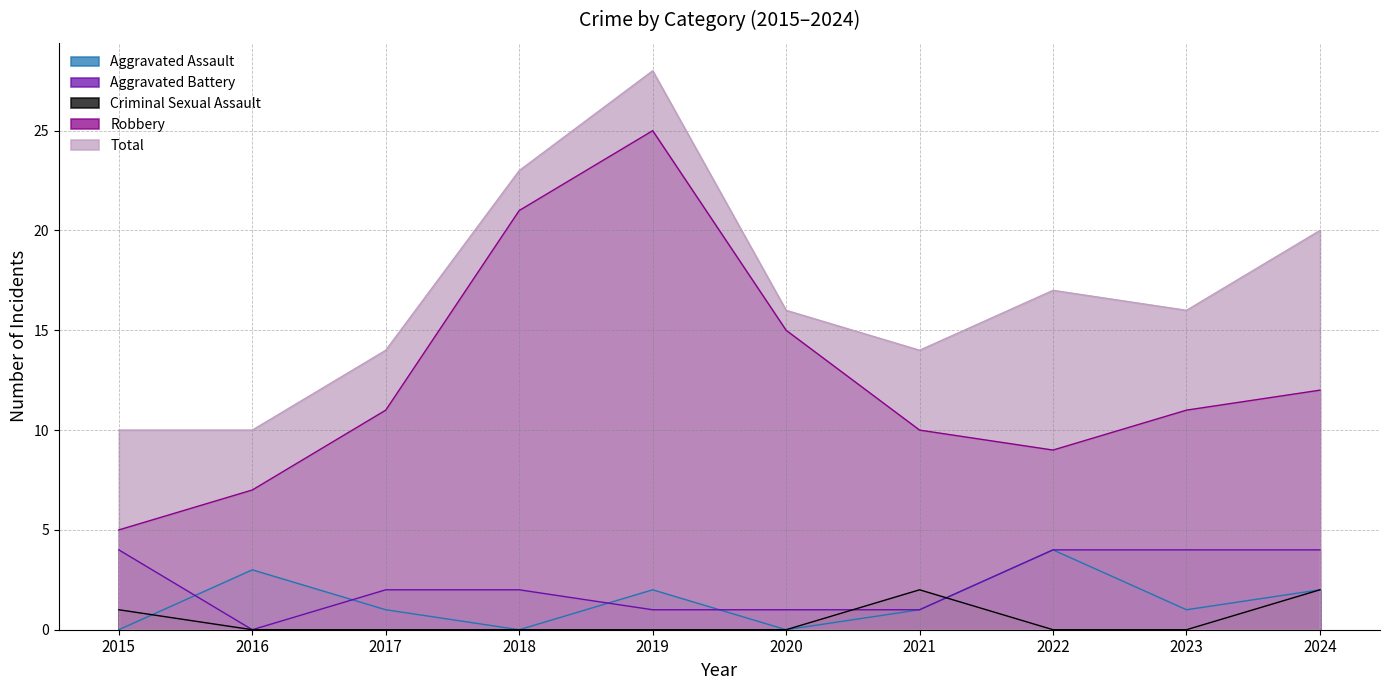

Between which two adjacent categories do Aggravated Battery and Aggravated Assault first intersect?

2015 and 2016